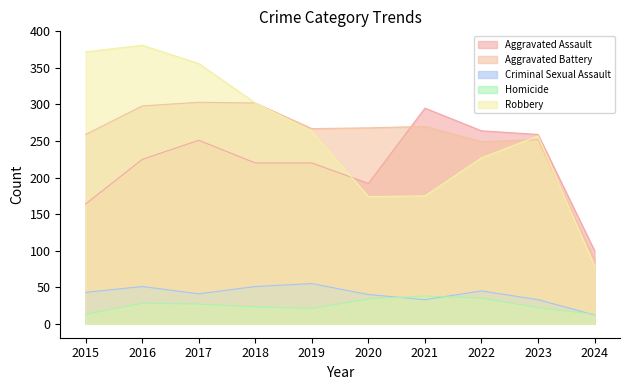

Where does the Aggravated Battery series first go above 268?

2016